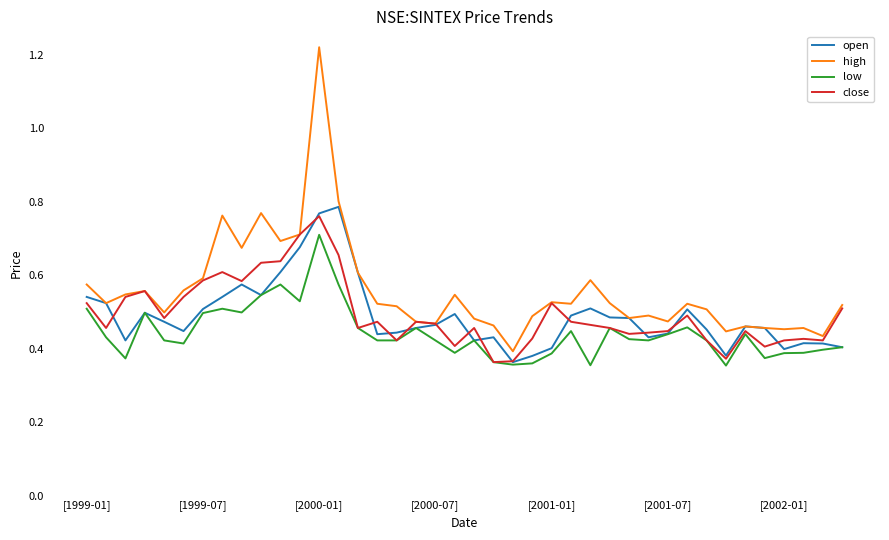

Does the chart display data point markers on the line(s)?

No